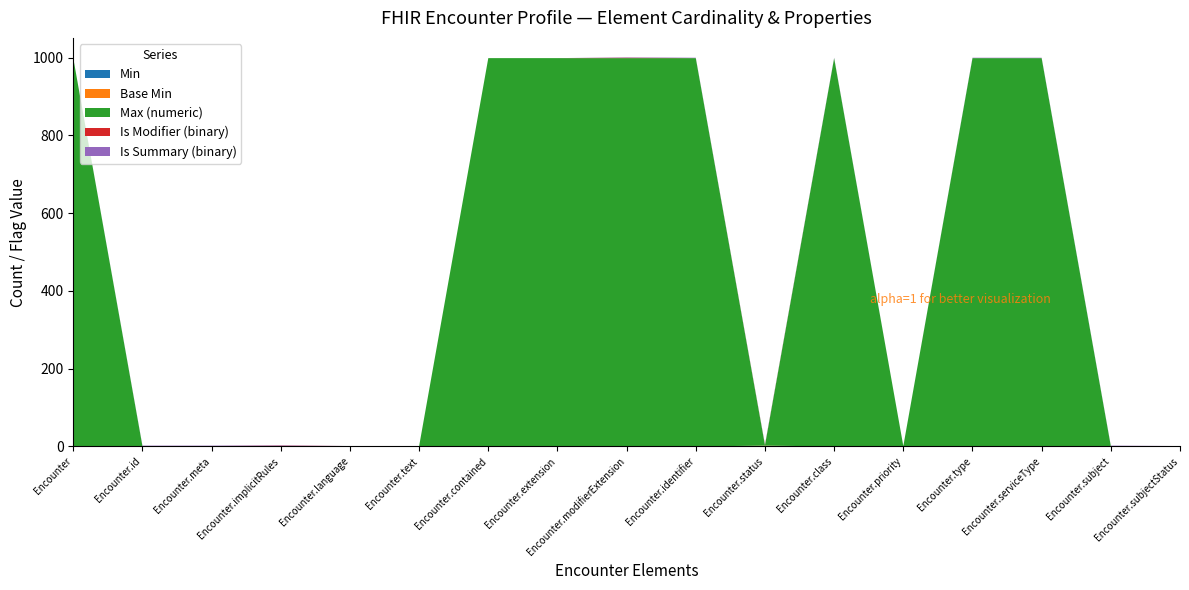

Reading left to right, list all the values displayed in this chart.

Min: Encounter=0	Encounter.id=0	Encounter.meta=0	Encounter.implicitRules=0	Encounter.language=0	Encounter.text=0	Encounter.contained=0	Encounter.extension=0	Encounter.modifierExtension=0	Encounter.identifier=0	Encounter.status=1	Encounter.class=0	Encounter.priority=0	Encounter.type=0	Encounter.serviceType=0	Encounter.subject=0	Encounter.subjectStatus=0
Base Min: Encounter=0	Encounter.id=0	Encounter.meta=0	Encounter.implicitRules=0	Encounter.language=0	Encounter.text=0	Encounter.contained=0	Encounter.extension=0	Encounter.modifierExtension=0	Encounter.identifier=0	Encounter.status=1	Encounter.class=0	Encounter.priority=0	Encounter.type=0	Encounter.serviceType=0	Encounter.subject=0	Encounter.subjectStatus=0
Max (numeric): Encounter=999	Encounter.id=1	Encounter.meta=1	Encounter.implicitRules=1	Encounter.language=1	Encounter.text=1	Encounter.contained=999	Encounter.extension=999	Encounter.modifierExtension=999	Encounter.identifier=999	Encounter.status=1	Encounter.class=999	Encounter.priority=1	Encounter.type=999	Encounter.serviceType=999	Encounter.subject=1	Encounter.subjectStatus=1
Is Modifier (binary): Encounter=0	Encounter.id=0	Encounter.meta=0	Encounter.implicitRules=1	Encounter.language=0	Encounter.text=0	Encounter.contained=0	Encounter.extension=0	Encounter.modifierExtension=1	Encounter.identifier=0	Encounter.status=1	Encounter.class=0	Encounter.priority=0	Encounter.type=0	Encounter.serviceType=0	Encounter.subject=0	Encounter.subjectStatus=0
Is Summary (binary): Encounter=0	Encounter.id=1	Encounter.meta=1	Encounter.implicitRules=1	Encounter.language=0	Encounter.text=0	Encounter.contained=0	Encounter.extension=0	Encounter.modifierExtension=1	Encounter.identifier=1	Encounter.status=1	Encounter.class=1	Encounter.priority=0	Encounter.type=1	Encounter.serviceType=1	Encounter.subject=1	Encounter.subjectStatus=0